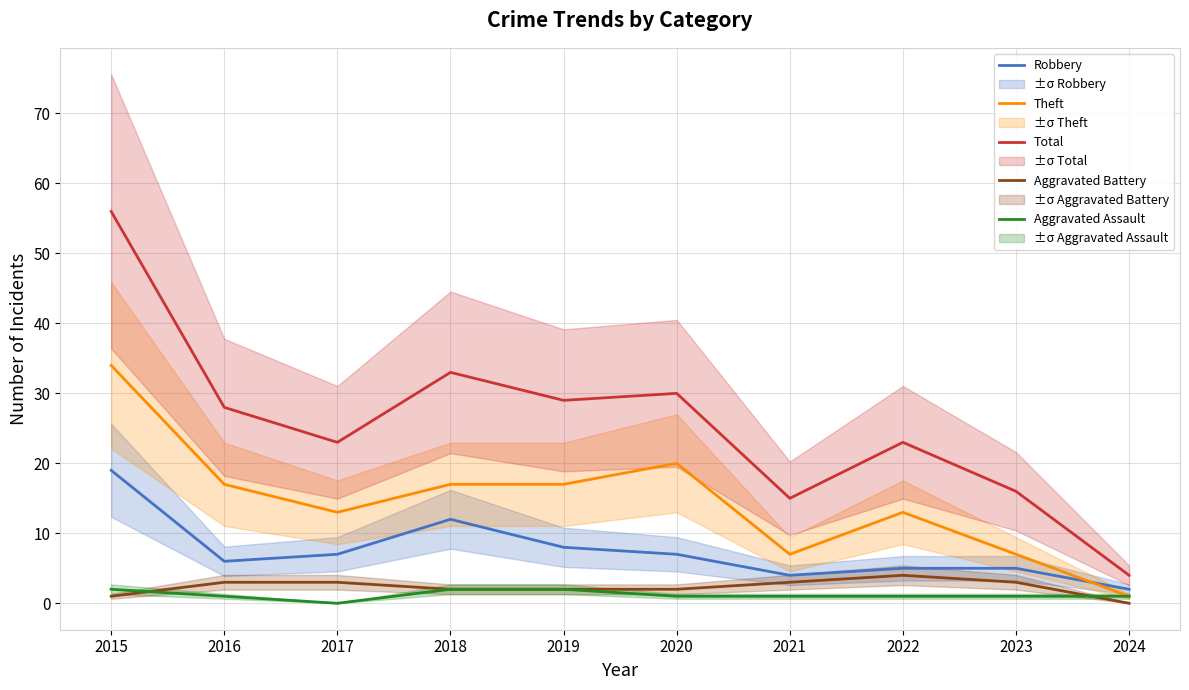

At how many categories does at least one series exceed 27?

5